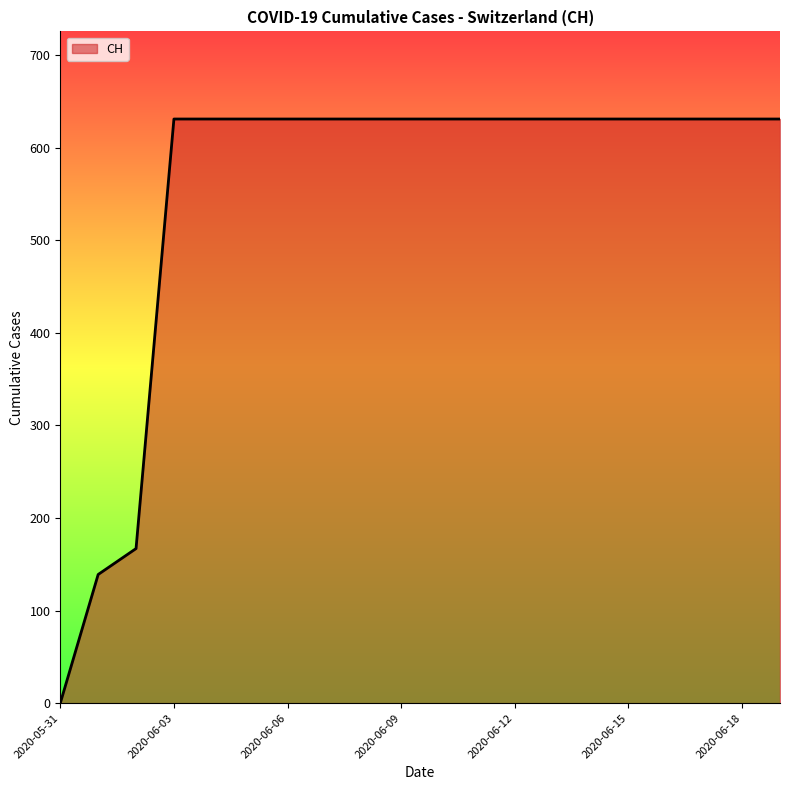

What is the maximum value shown in the chart?

631